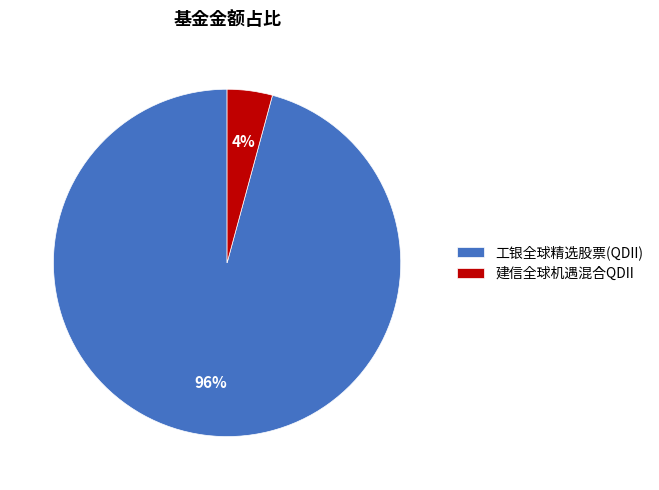

What percentage is the 工银全球精选股票(QDII) slice, to the nearest percent?

96%